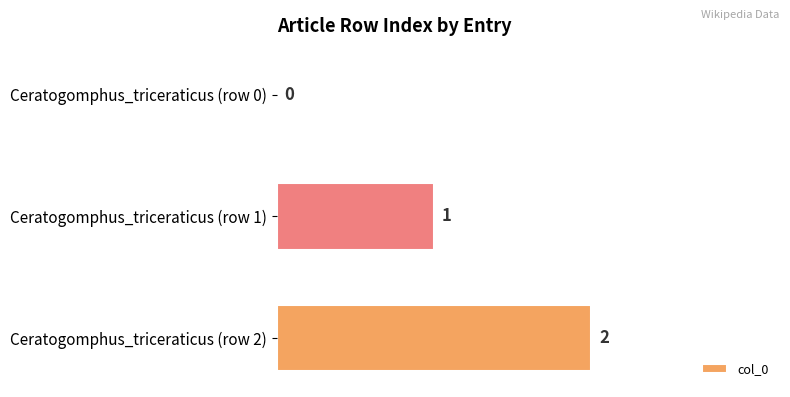

Between Ceratogomphus_triceraticus (row 0) and Ceratogomphus_triceraticus (row 1), which is larger?

Ceratogomphus_triceraticus (row 1)